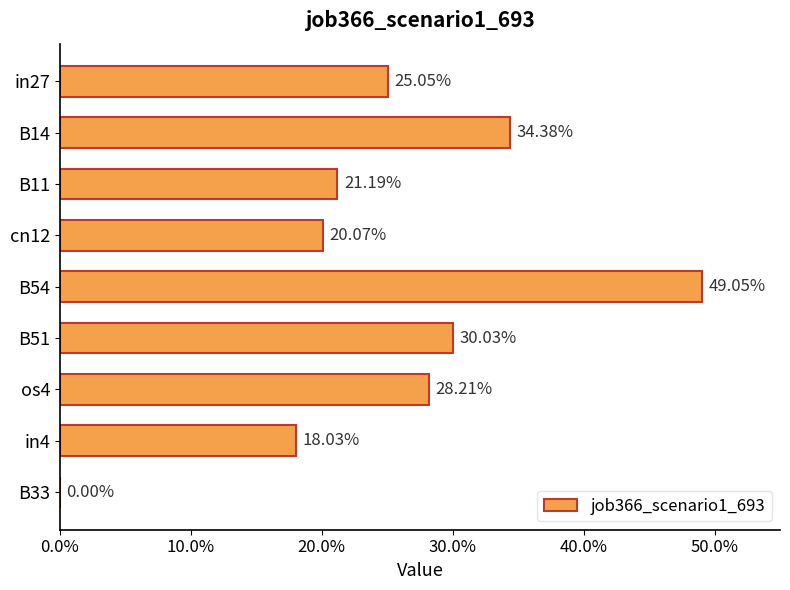

Does the chart contain stacked bars?

No